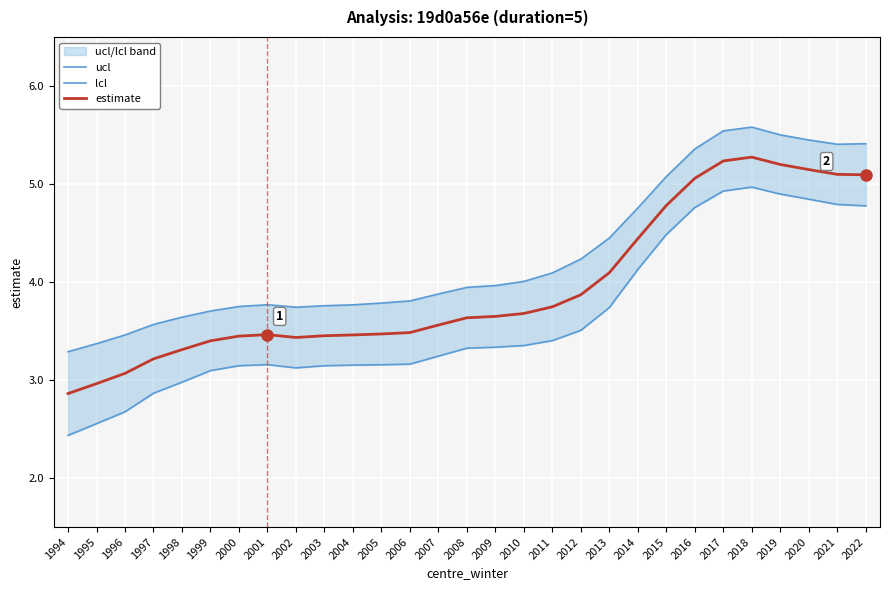

The lcl series shows 1.0 at 2016. True or false?

False